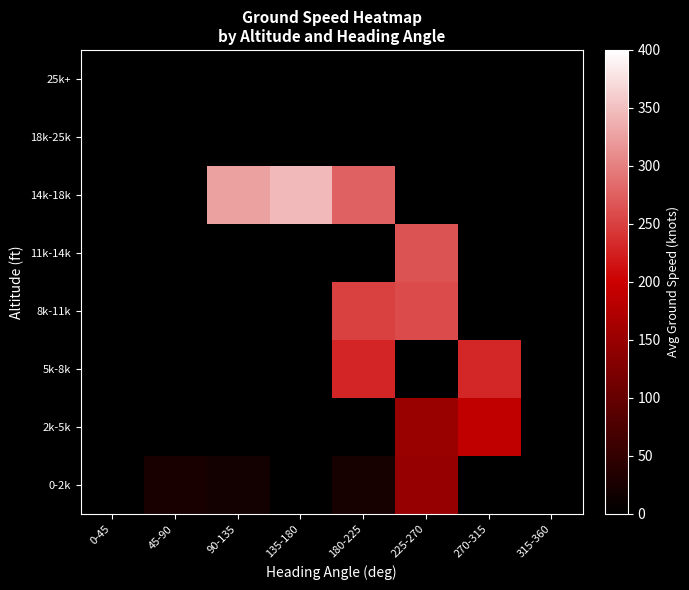

How many values in 0-2k are above zero?

4